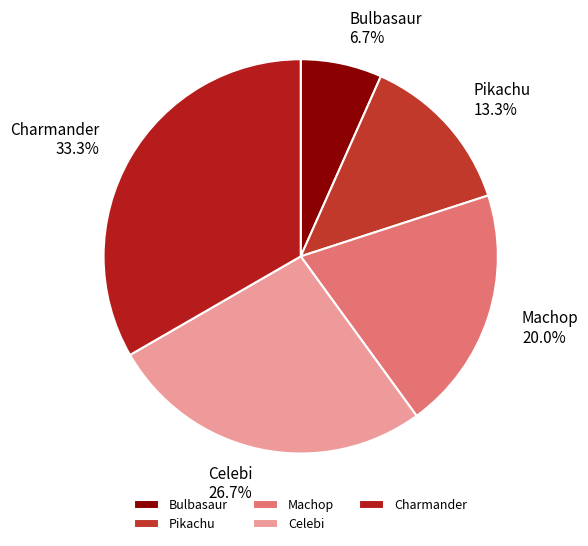

What is the largest slice in the pie chart?

Charmander